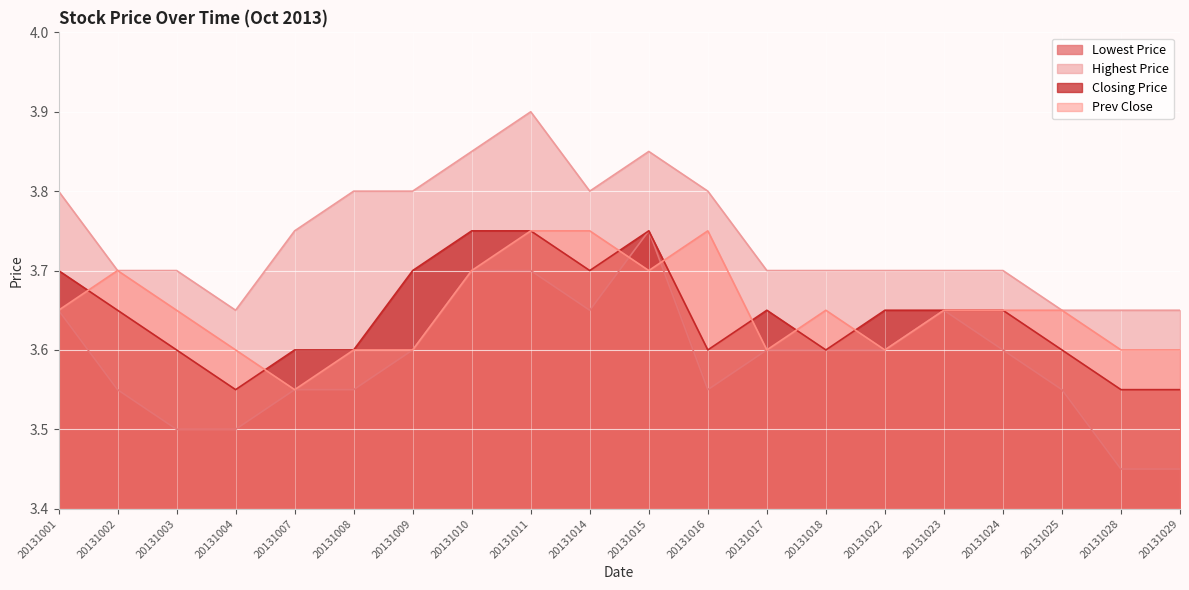

Which category has the lowest value across all series?

20131028